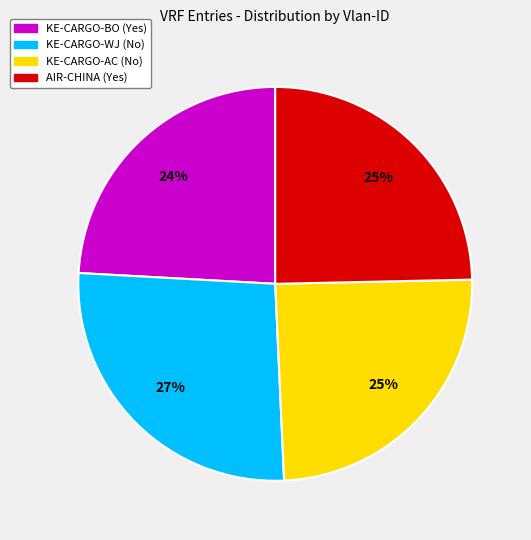

How many slices are in this pie chart?

4